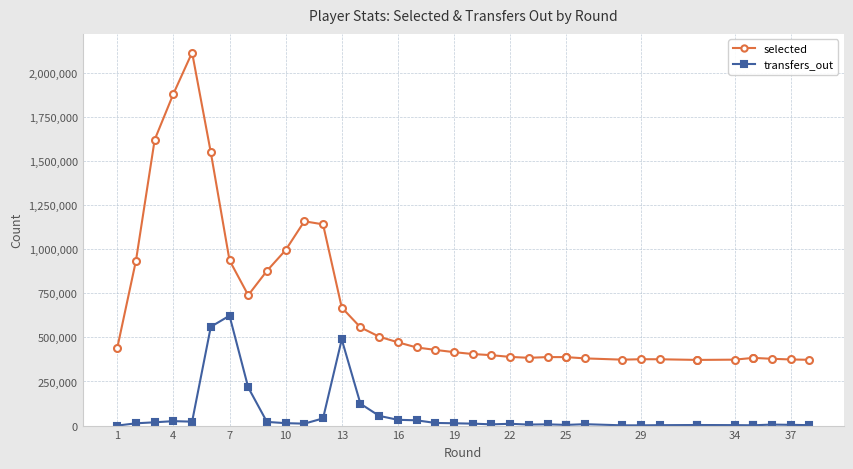

Reading left to right, transcribe all the data shown in this chart.

selected: 440329	935514	1620760	1880737	2114894	1548552	936965	739315	877185	994872	1158205	1140874	669265	556979	504166	472207	443034	429140	416372	405674	399165	389372	384265	388314	388172	388172	380953	373755	376232	375943	372268	372268	373758	383798	383798	378618	374859	373020
transfers_out: 0	12877	18653	25147	22282	560115	622994	216146	20852	13763	10945	40781	488533	123820	55067	32753	29883	14977	13117	10988	7055	10067	5764	7077	3834	3834	7907	1424	1377	2336	3276	3276	2649	1685	1685	5613	4233	2378